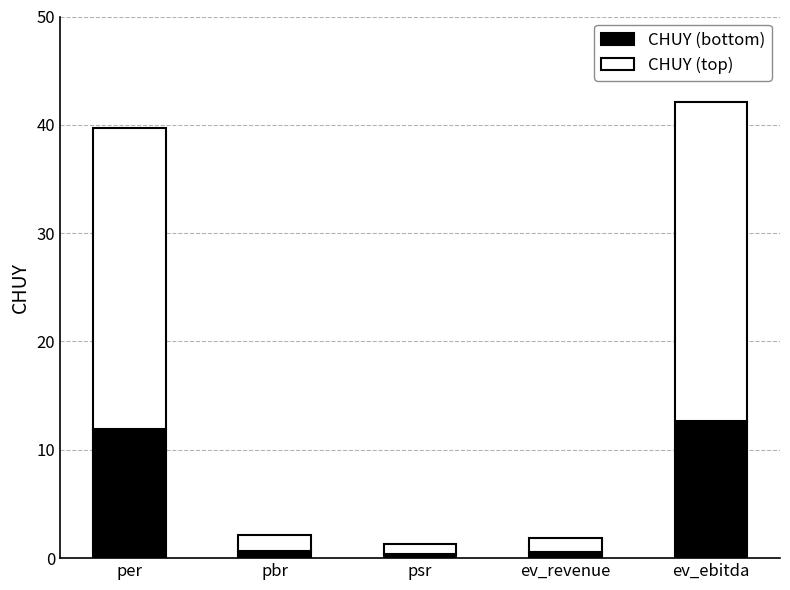

At which category is the sum across all series the highest?

ev_ebitda